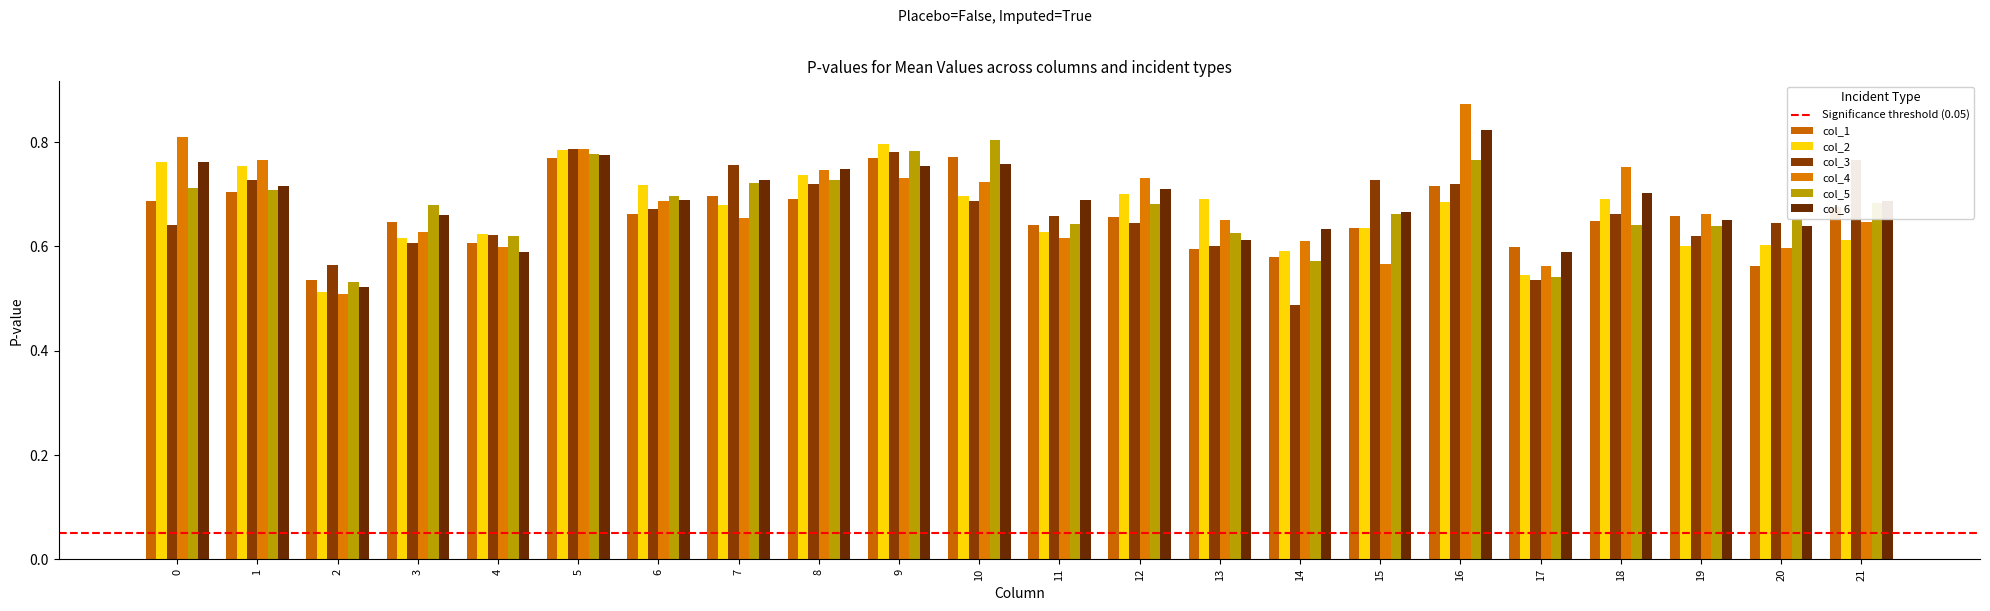

At which category is the sum across all series the highest?

5